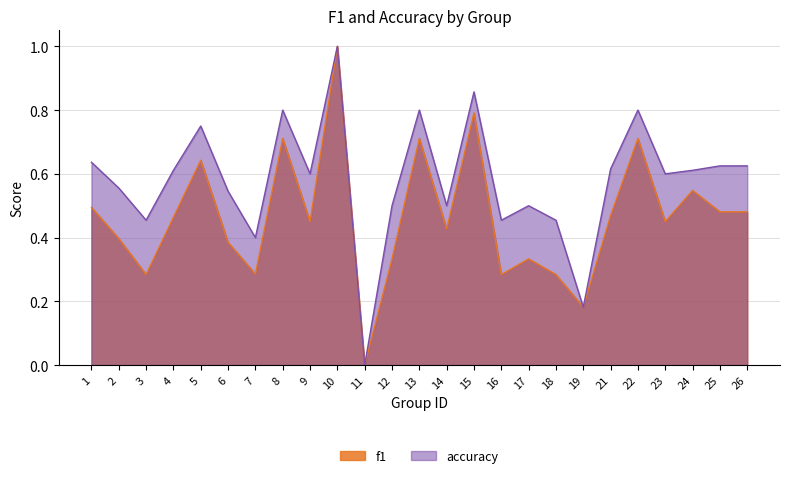

True or false: accuracy and f1 intersect in this chart.

False